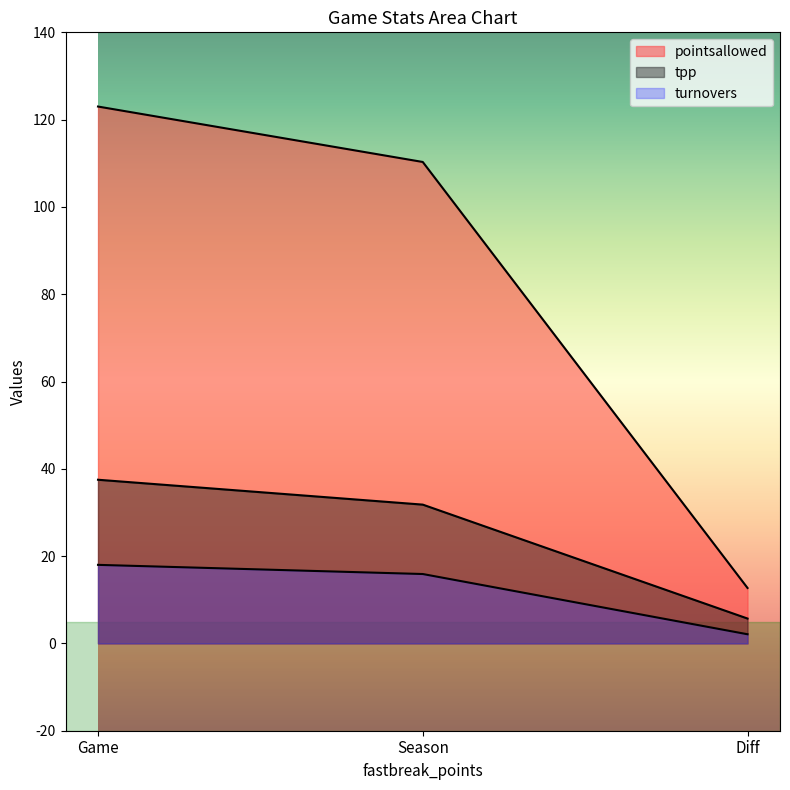

Rank the categories by pointsallowed value from lowest to highest.

Diff, Season, Game